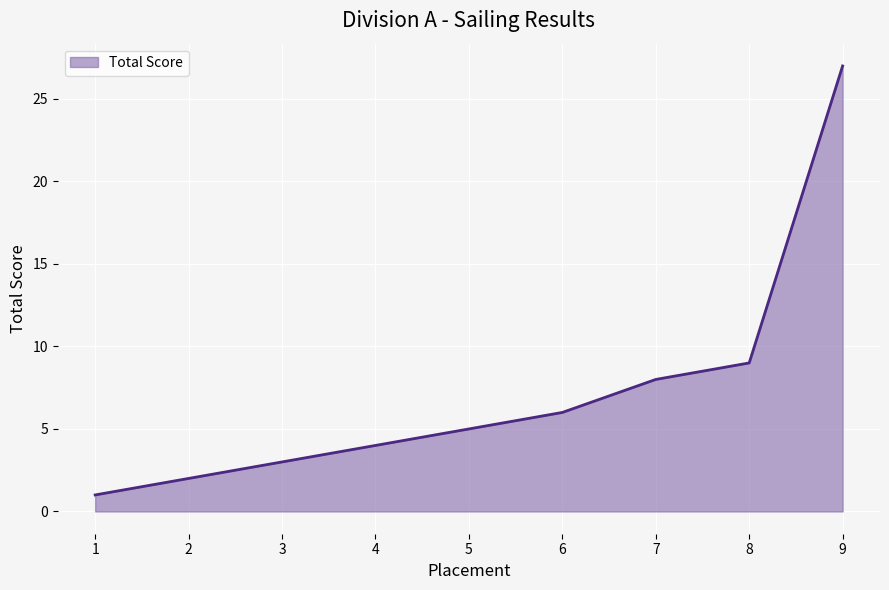

Which category has the lowest value across all series?

1